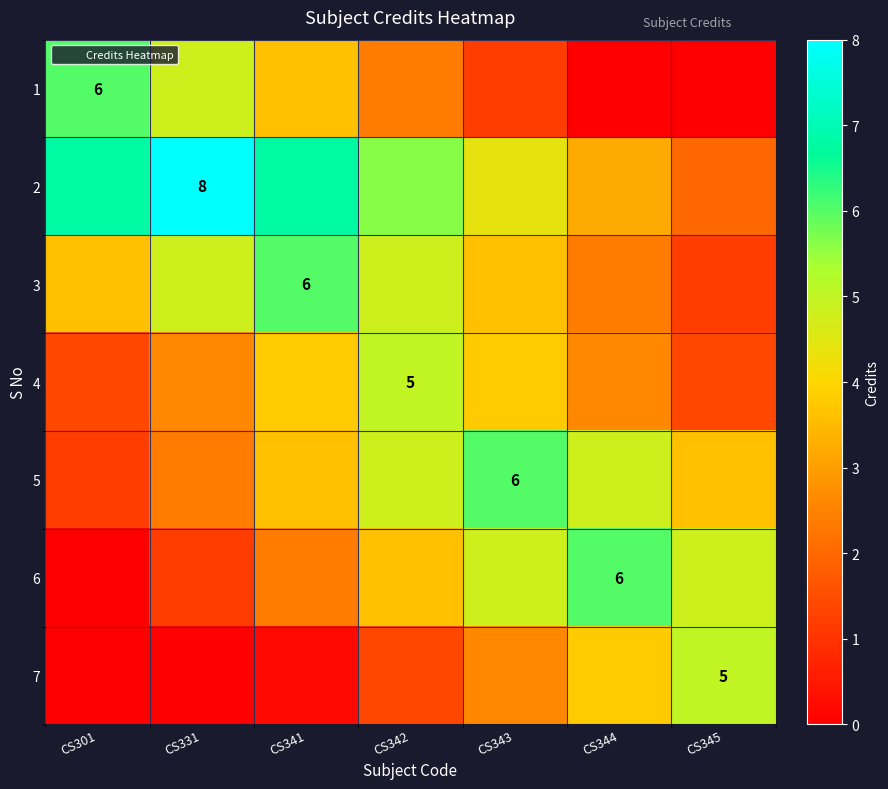

Between CS341 and CS342, which is larger?

CS341